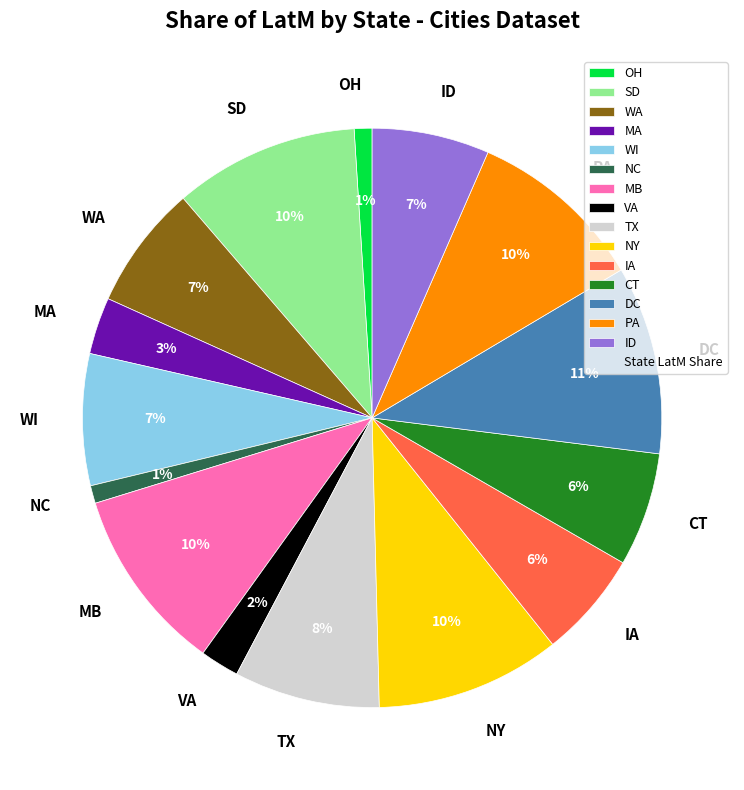

How many slices are in this pie chart?

15